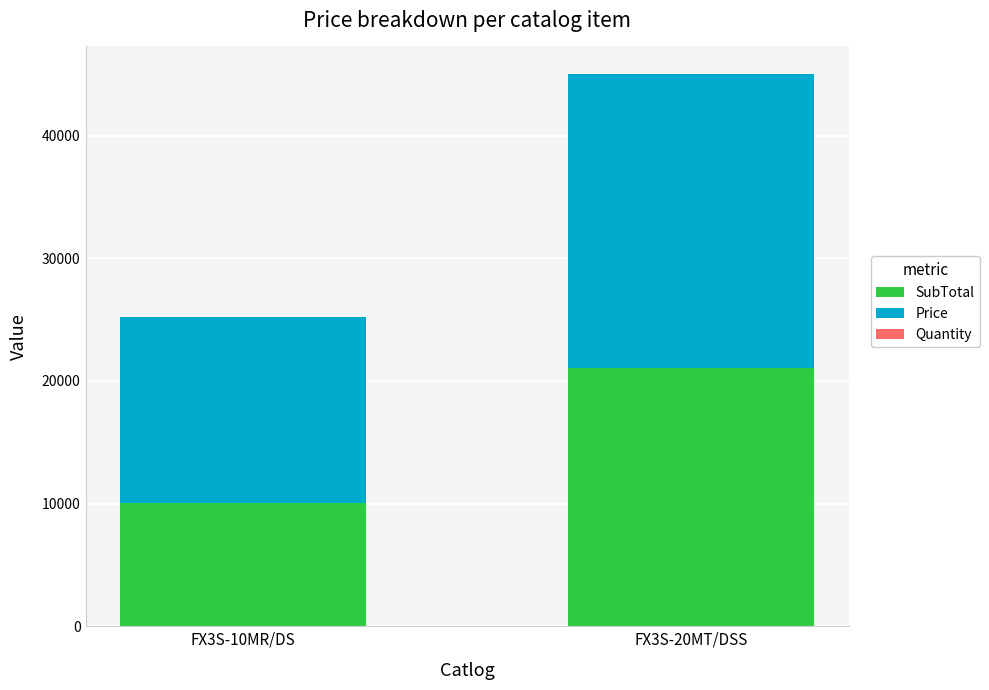

Are the bars horizontal?

No